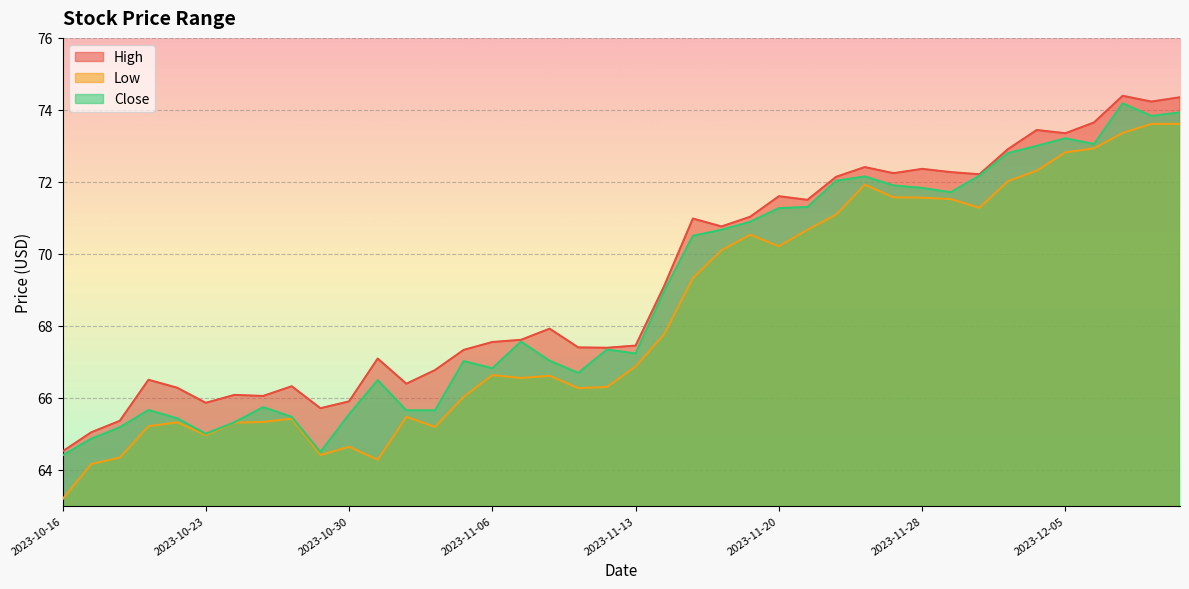

Where does the Low series first go above 66?

2023-11-03